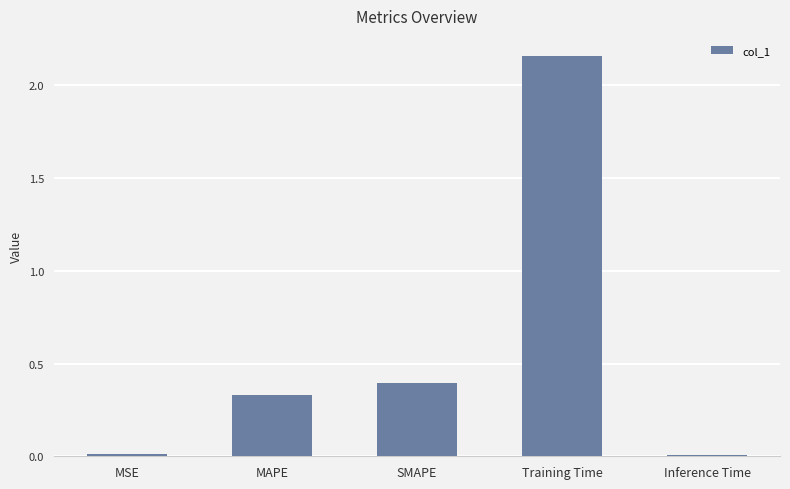

Are the bars grouped side by side (vs. stacked)?

No